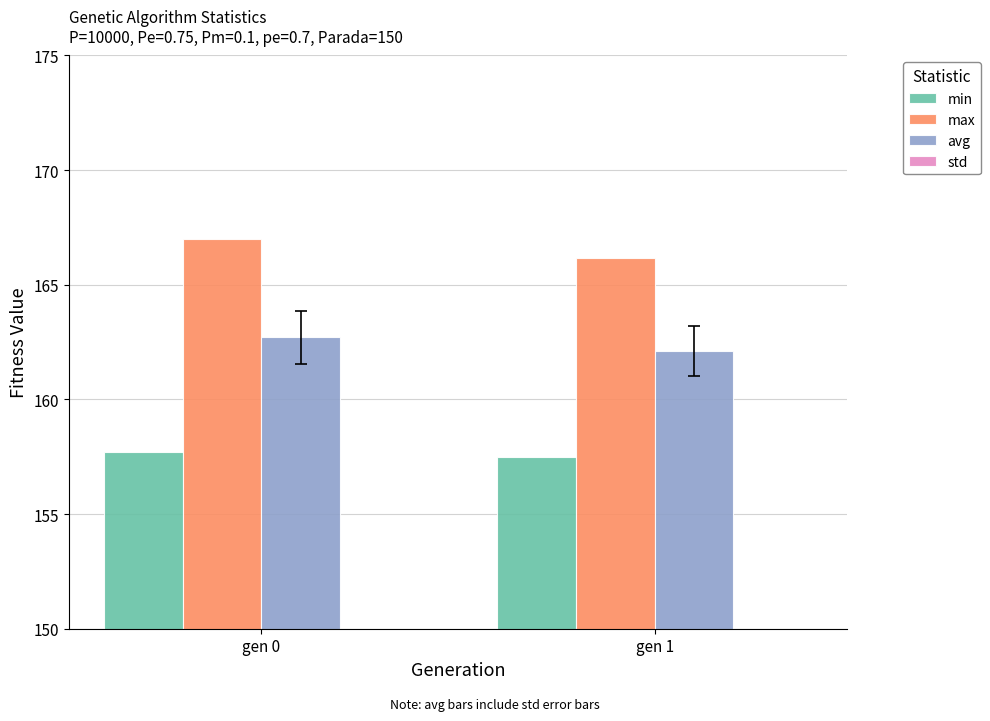

Does the chart contain any negative values?

No